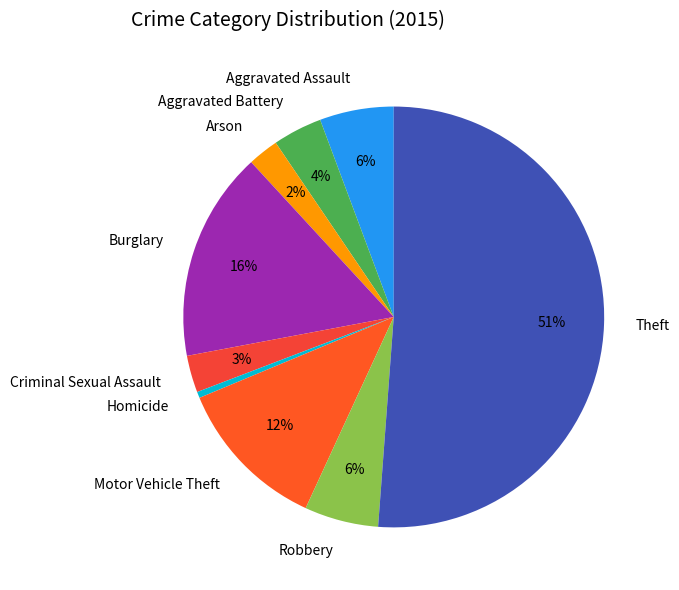

To the nearest percent, what is the difference between the largest and smallest slice percentages?

51%